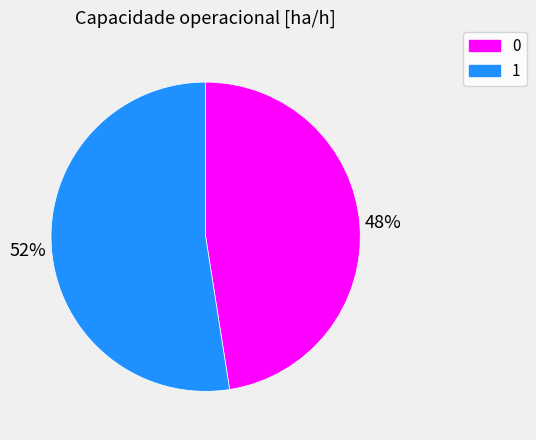

Is it true that 1 is 64% of the pie?

False